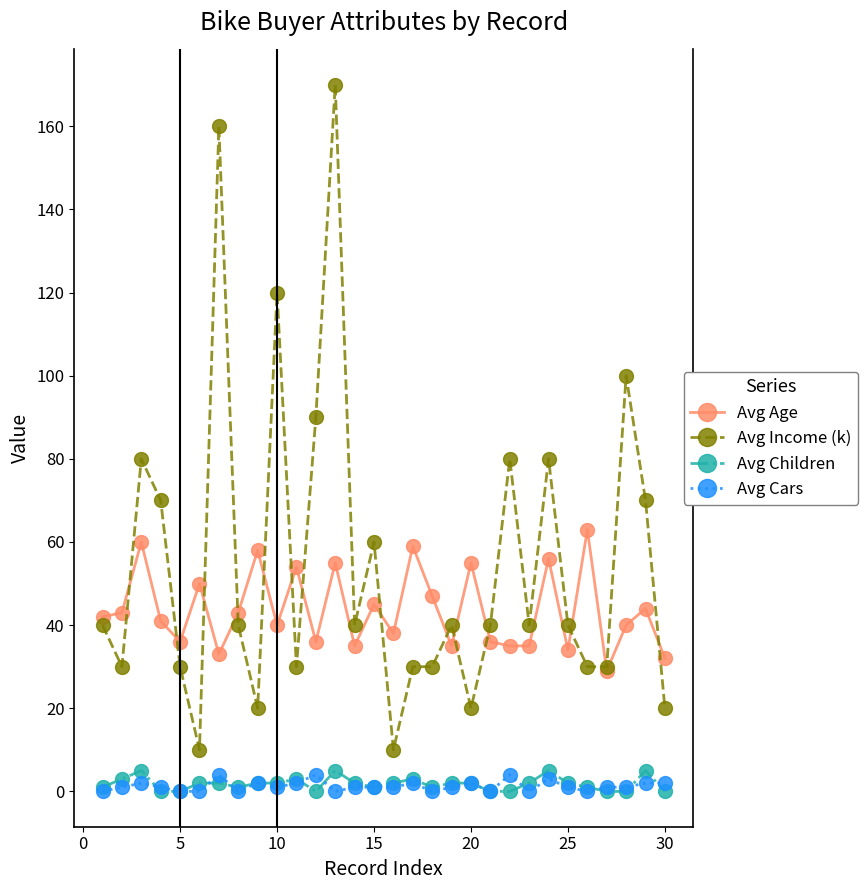

What is the difference between the maximum and minimum values in the Avg Children series?

5